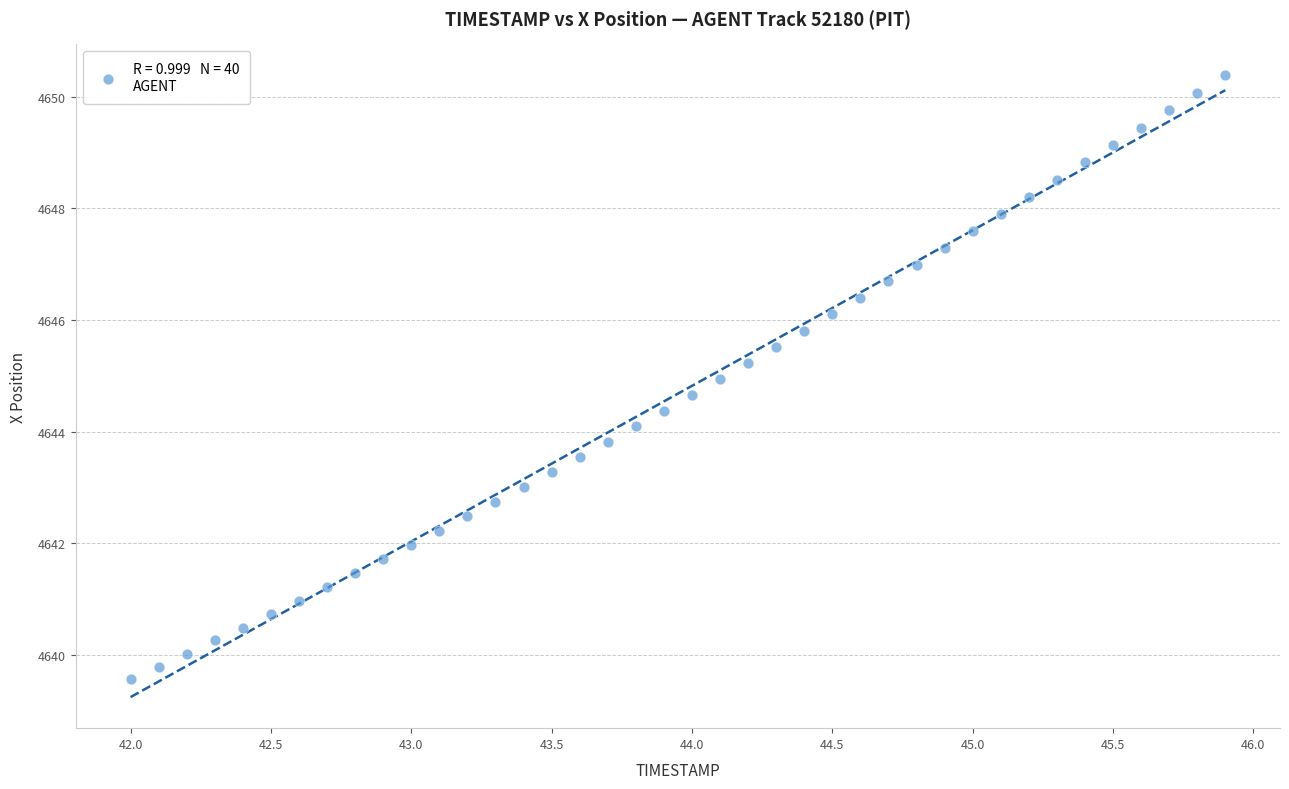

What is the range of X values (max minus min)?

3.9